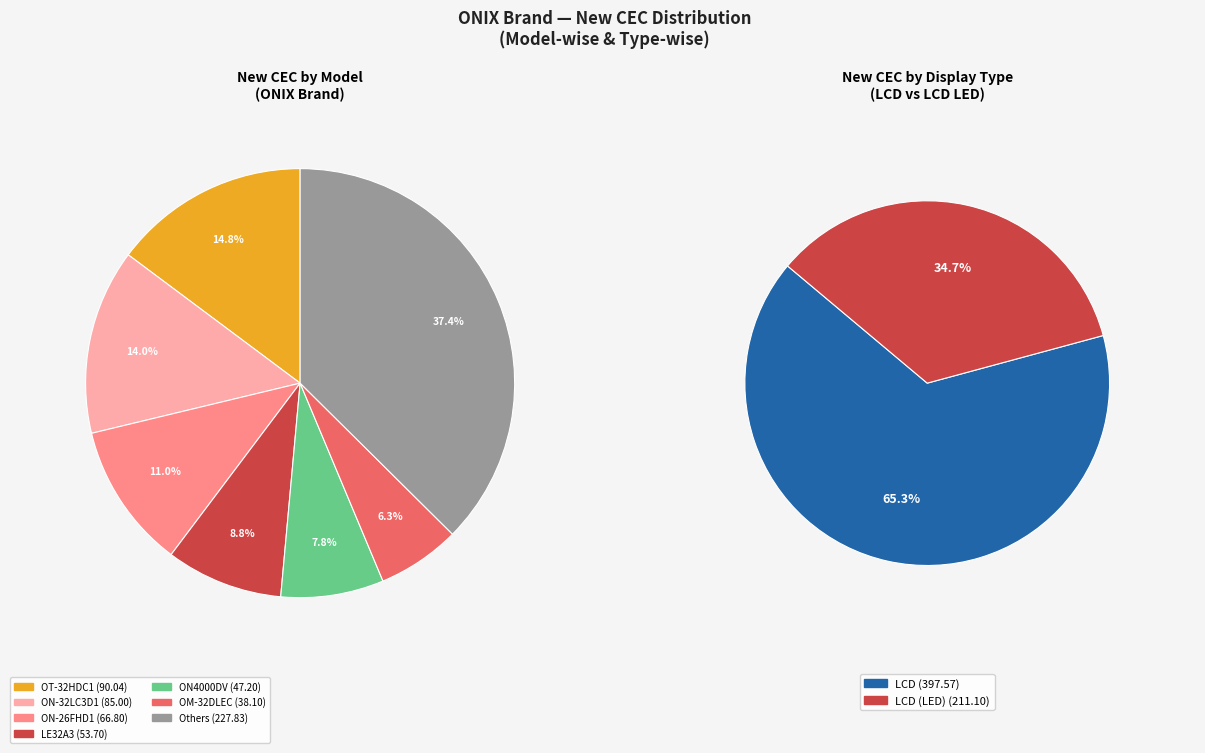

Which has a higher value, ON-32LC3D1 or LE19Y1?

ON-32LC3D1